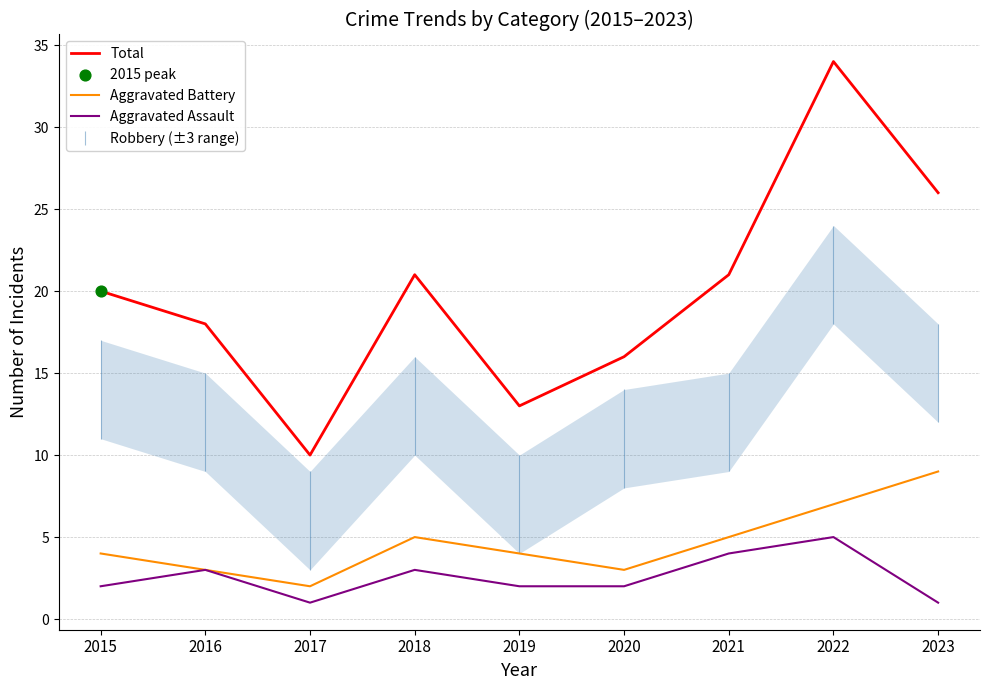

Which series has the largest total across all categories?

Total